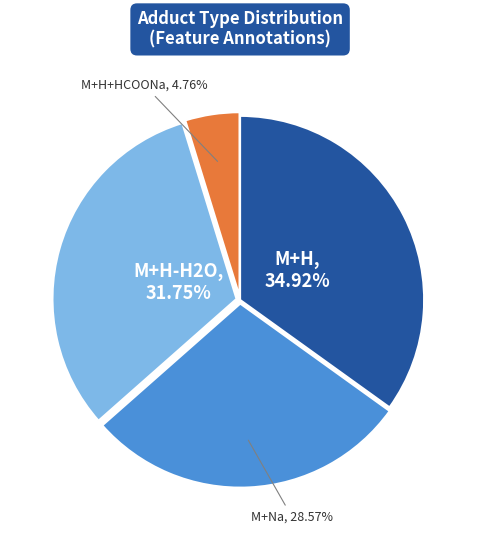

Does any single category account for the majority?

No